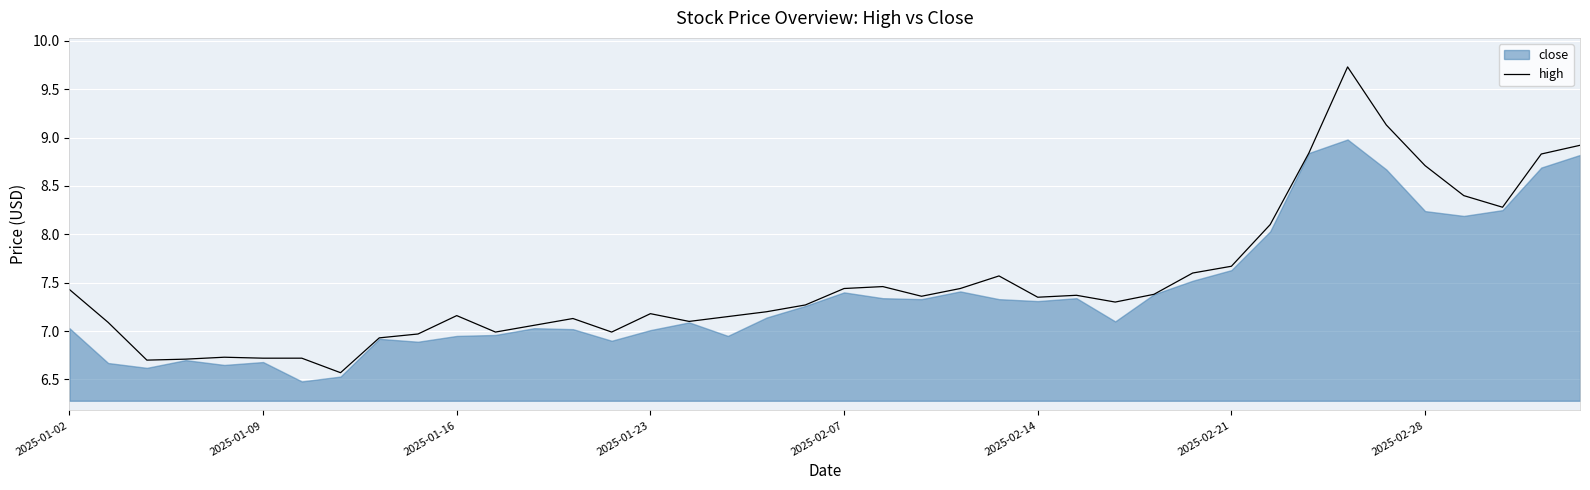

What is the greatest value displayed?

9.7